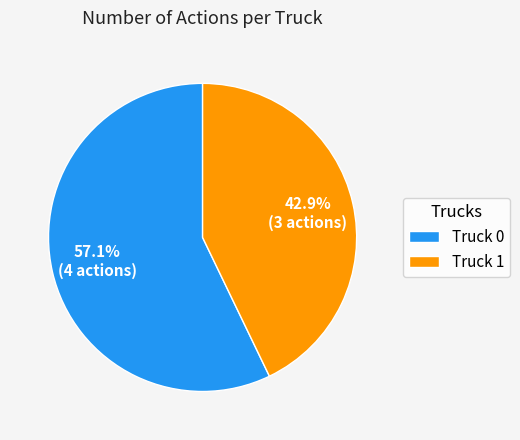

What is the majority slice?

Truck 0